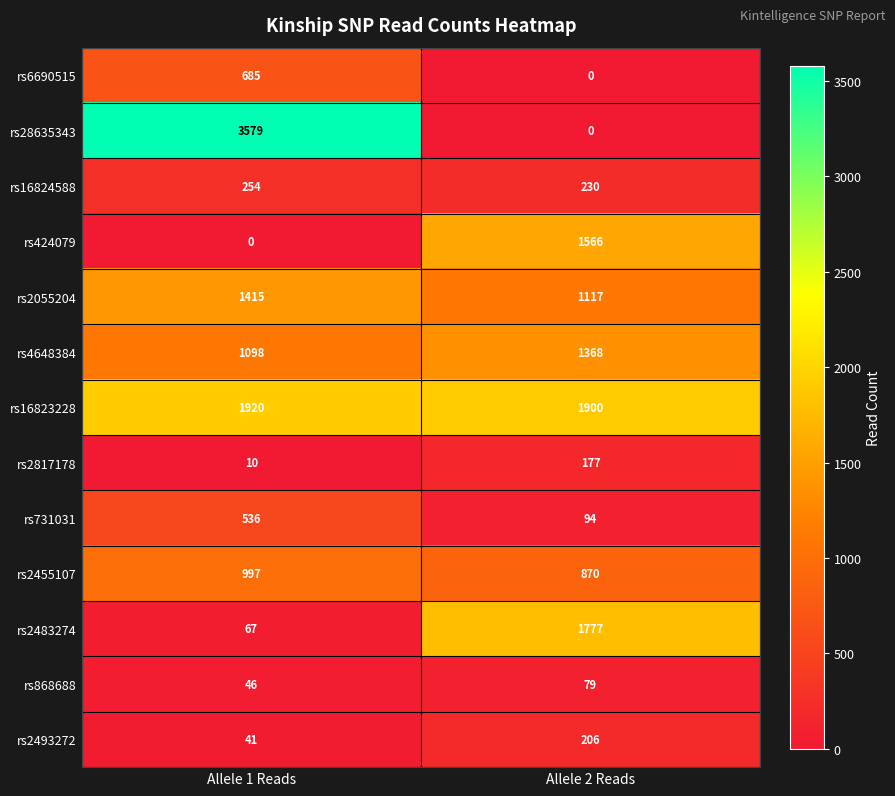

The rs2817178 series shows 177 at Allele 2 Reads. True or false?

True